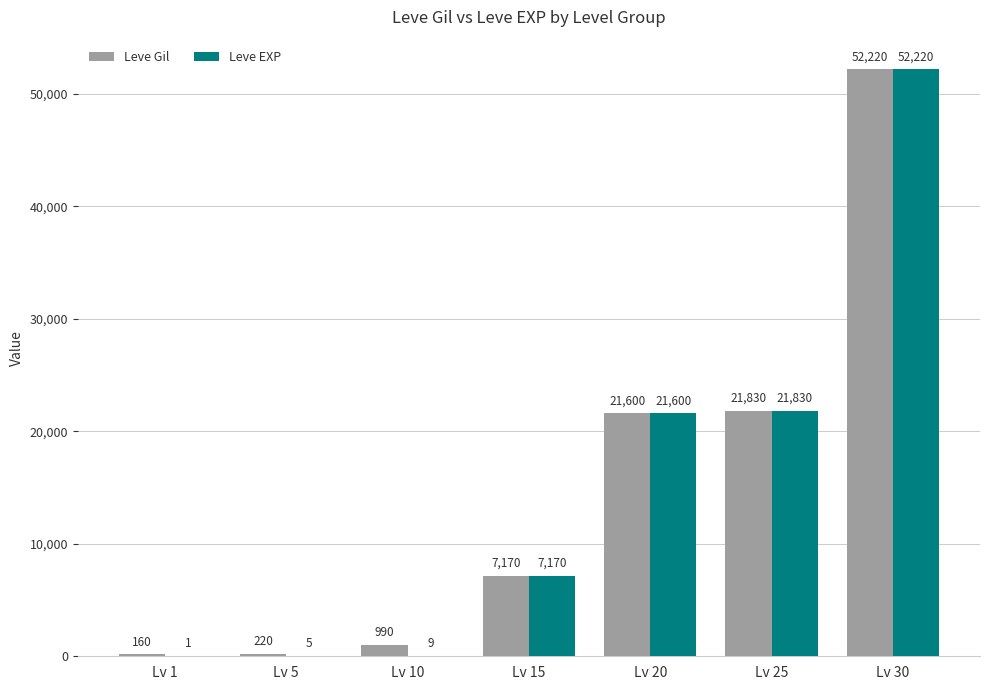

Count the number of categories in the chart.

7